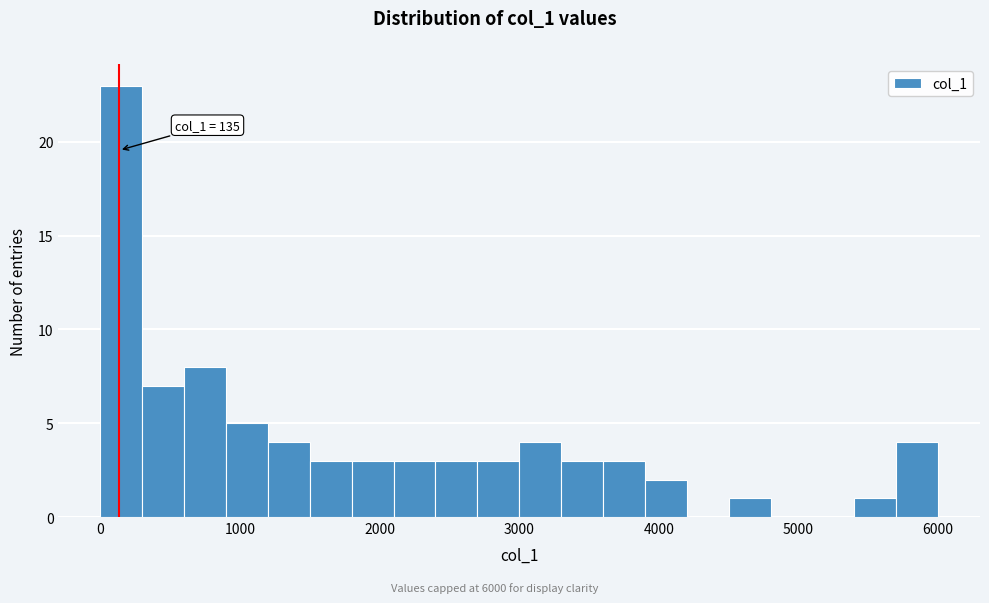

Around what value on the x-axis is the tallest bar? Give the approximate position of its centre, as read against the axis.

200